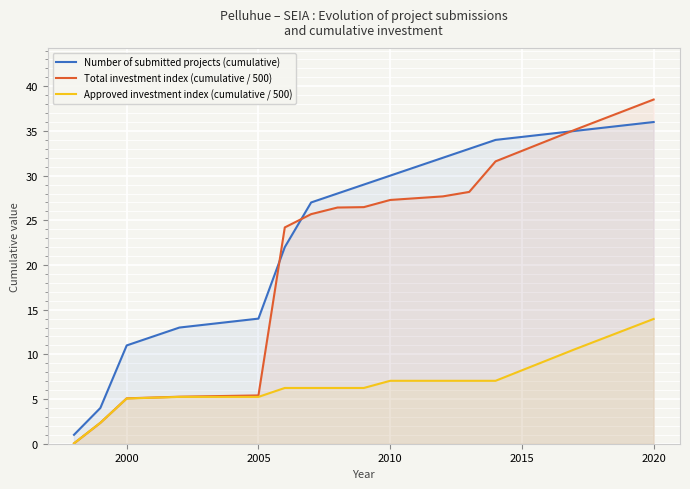

What are all the series names shown in the legend?

Number of submitted projects (cumulative), Total investment index (cumulative / 500), Approved investment index (cumulative / 500)